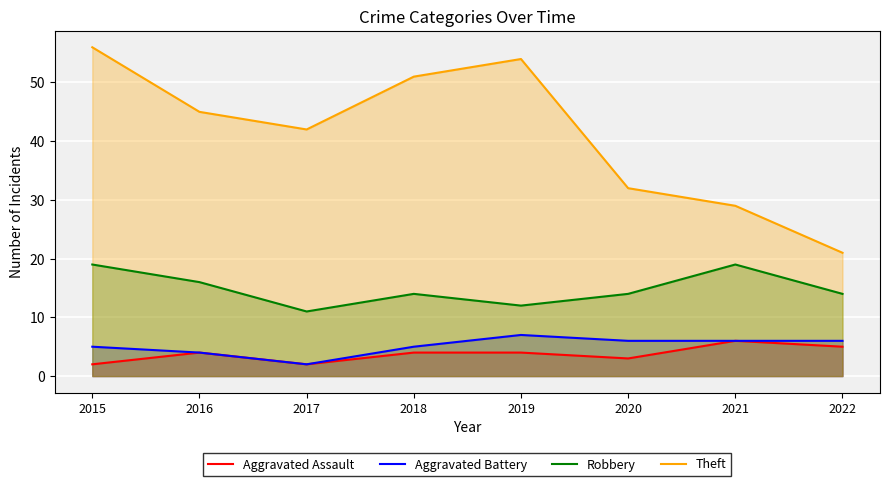

True or false: Theft and Aggravated Battery cross at least once.

False